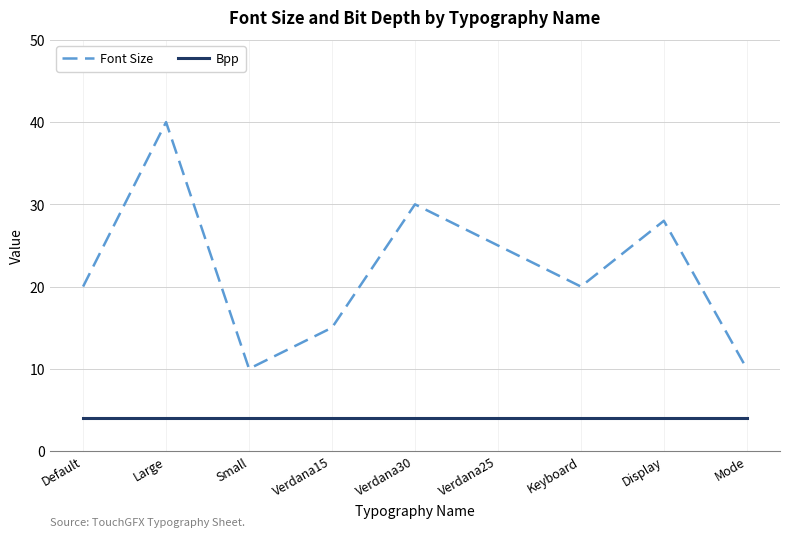

What is the average value of the Font Size series?

22